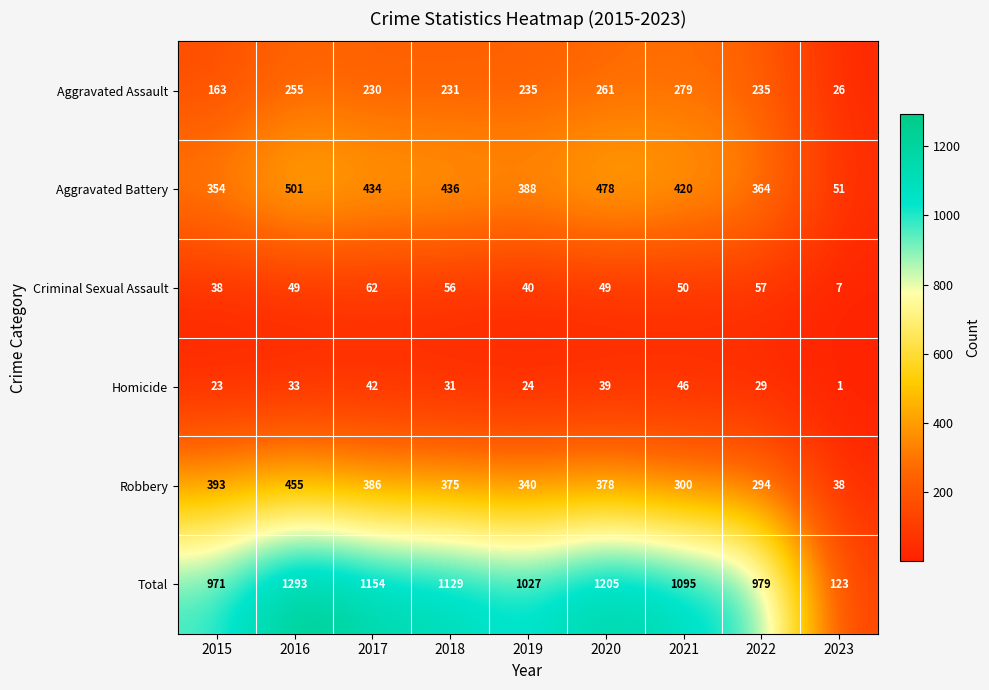

At which label does Aggravated Assault first exceed 235?

2016